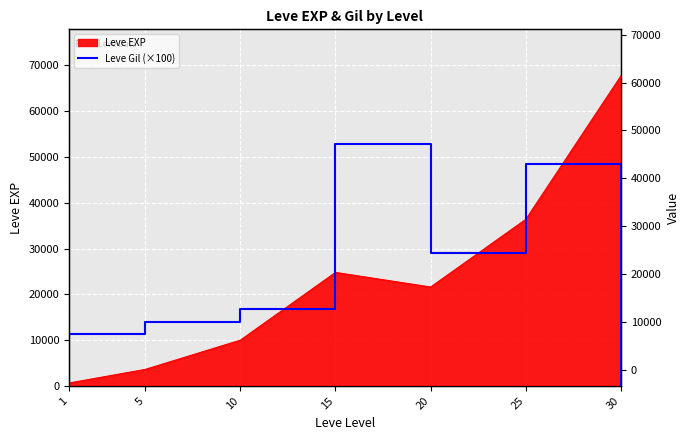

Reading left to right, extract all data points from this chart.

11300	13900	16800	52900	29000	48500	46300